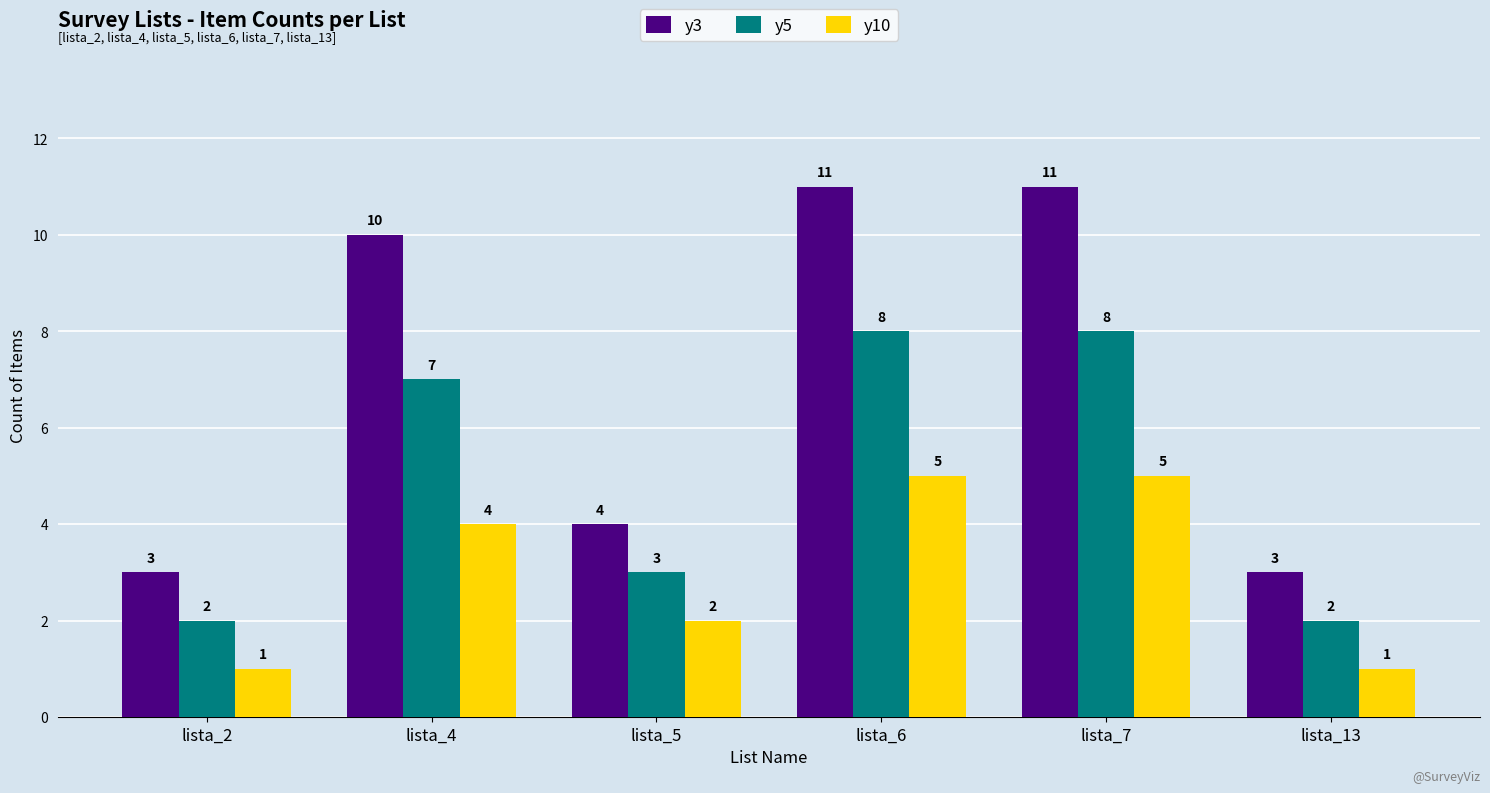

What is the maximum value shown in the chart?

11